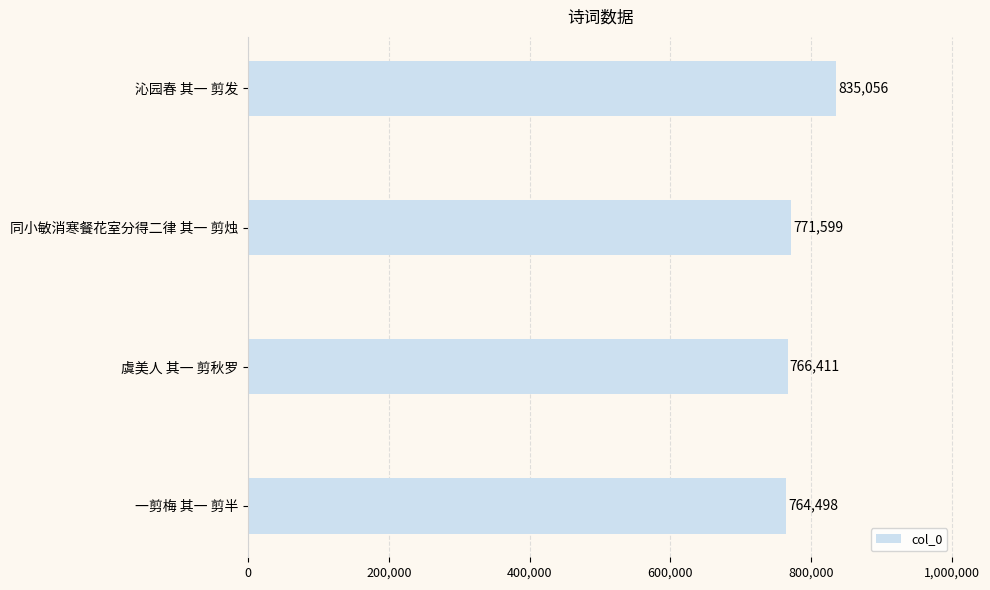

What is the change in value from 沁园春 其一 剪发 to 一剪梅 其一 剪半?

-70558